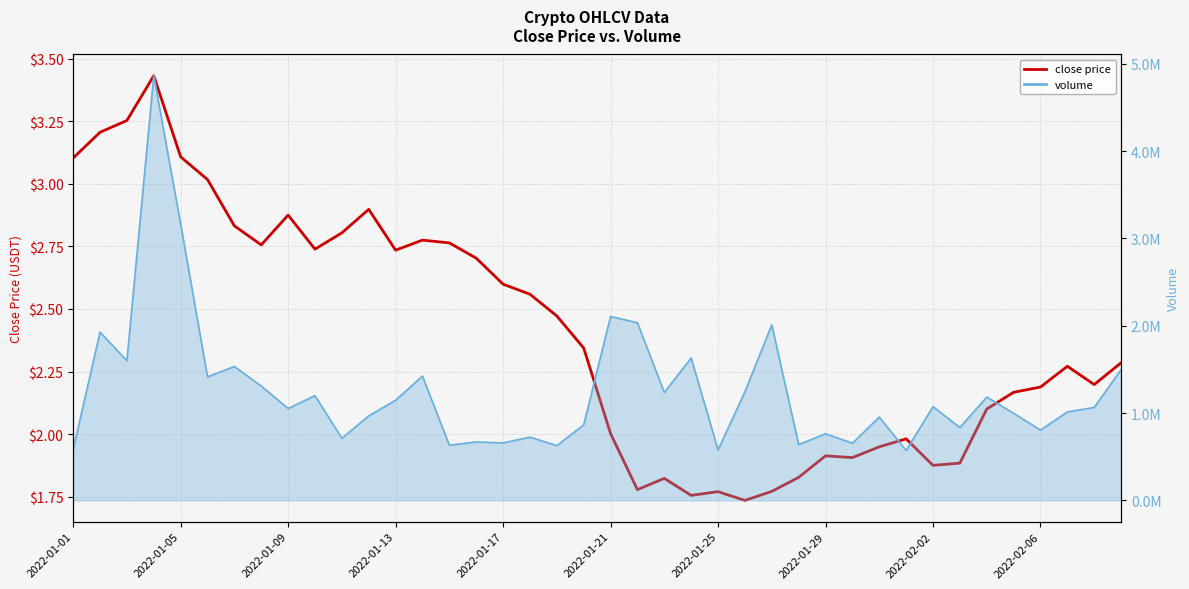

What is the average value?

2.4